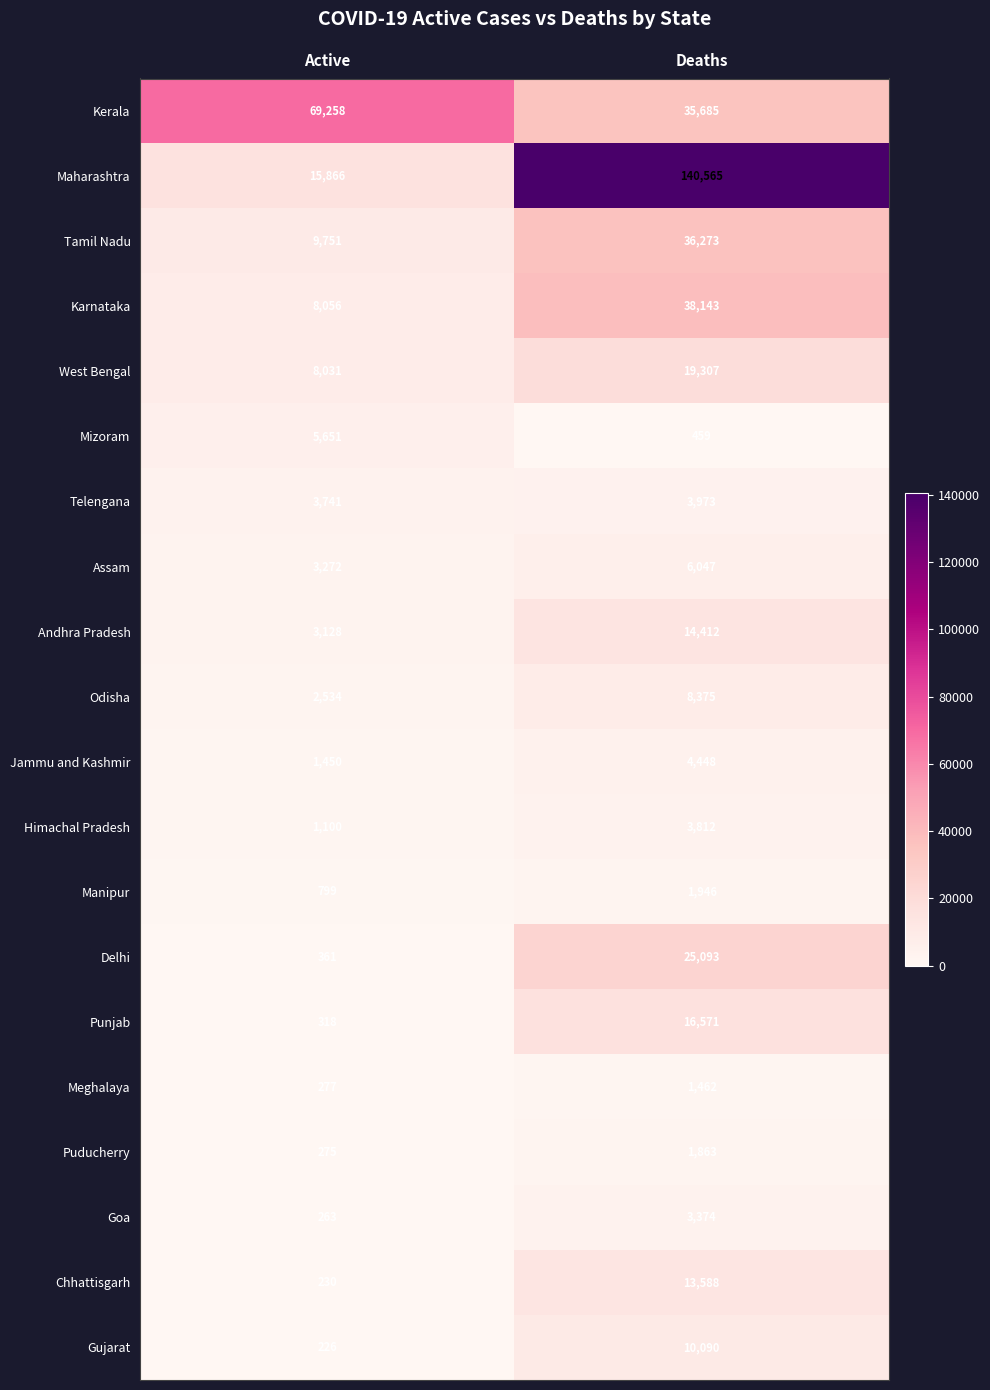

At Deaths, list the series in order from smallest to largest.

Mizoram, Meghalaya, Puducherry, Manipur, Goa, Himachal Pradesh, Telengana, Jammu and Kashmir, Assam, Odisha, Gujarat, Chhattisgarh, Andhra Pradesh, Punjab, West Bengal, Delhi, Kerala, Tamil Nadu, Karnataka, Maharashtra